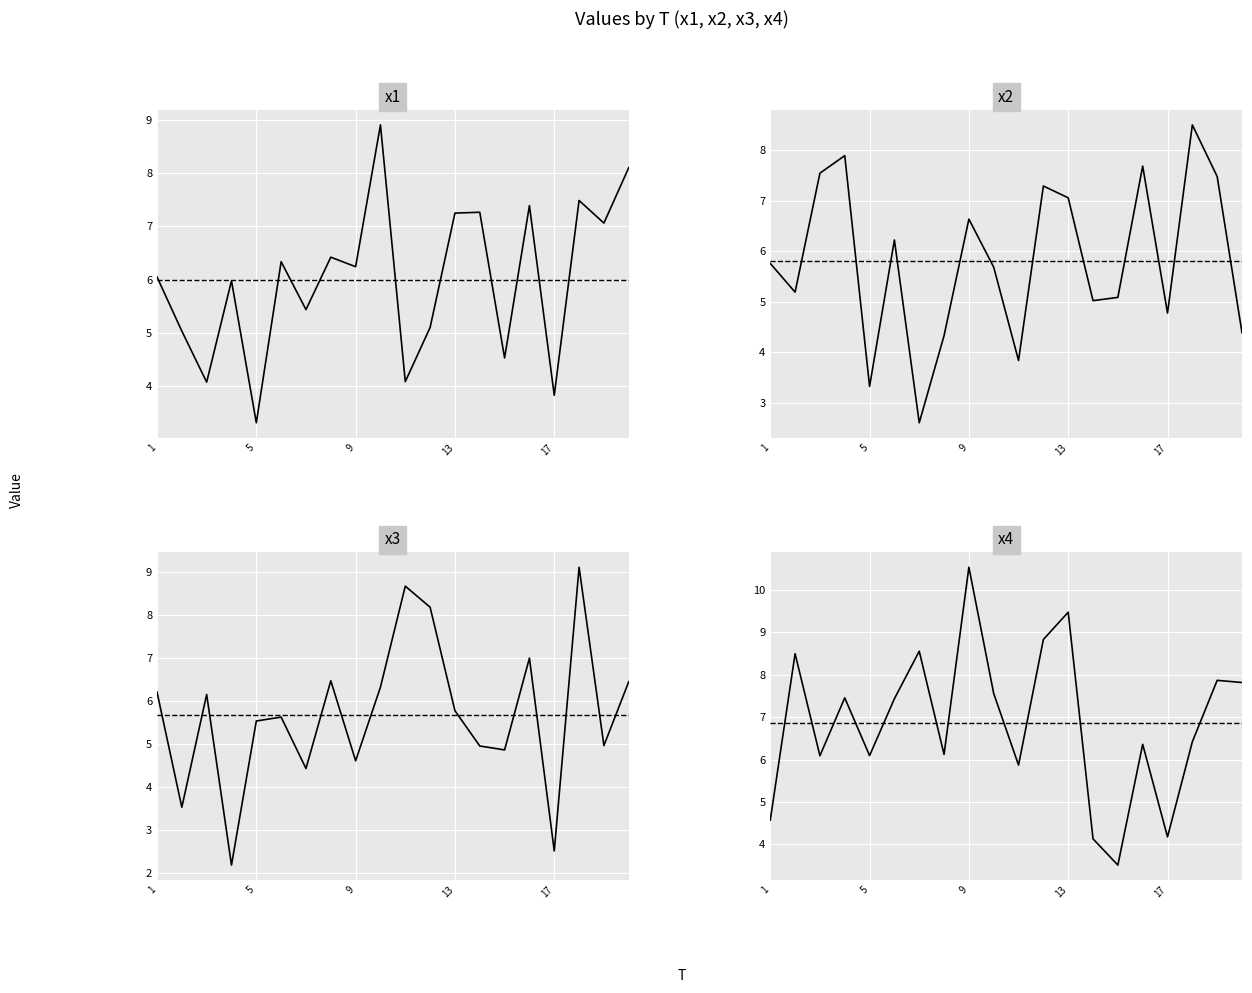

After their last crossing, which series has the higher values: x1 or x3?

x1